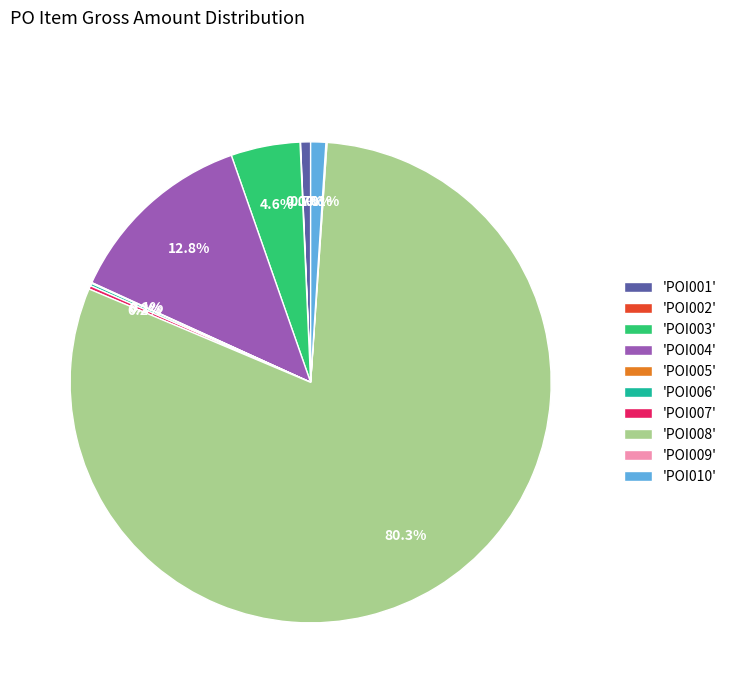

Which category has the biggest portion of the pie?

'POI008'